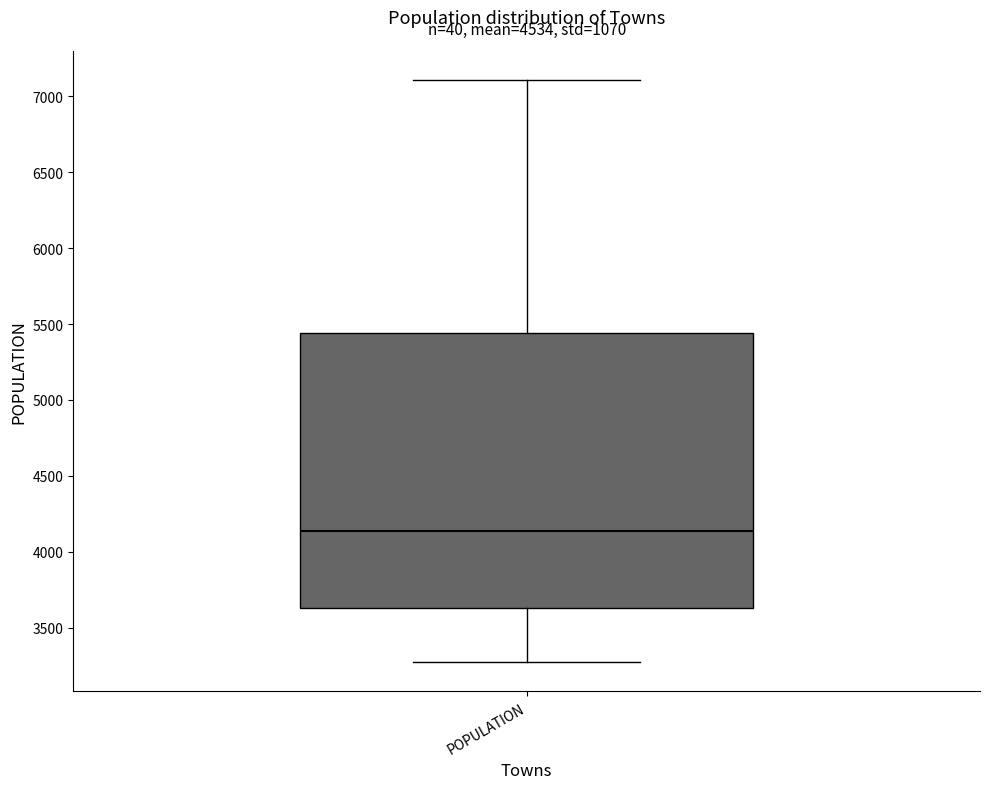

Transcribe this box plot: give where the median line is, the range the box spans, and where the two whiskers end, as read against the y-axis. The values are not printed on the chart, so give them approximately, as read against the axis.

median 4150, box 3650 to 5450, whiskers 3250 to 7100